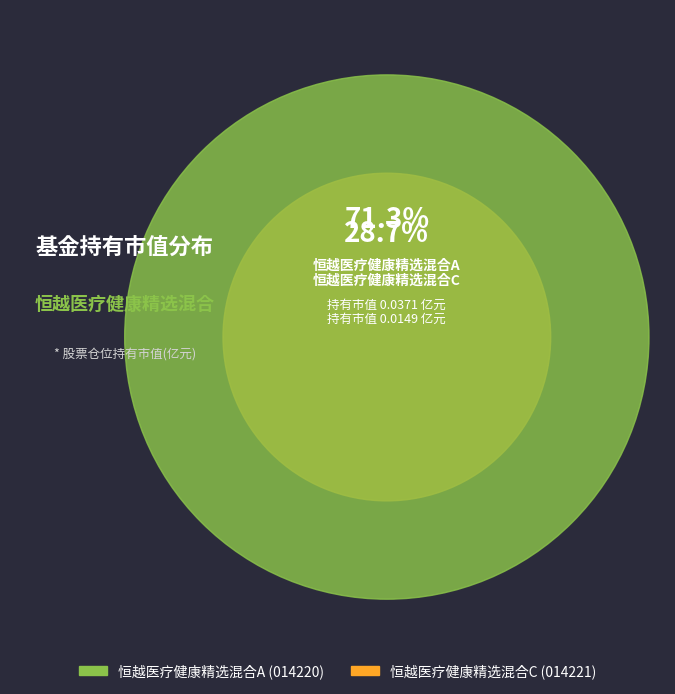

Rank the categories by value from lowest to highest.

恒越医疗健康精选混合C, 恒越医疗健康精选混合A